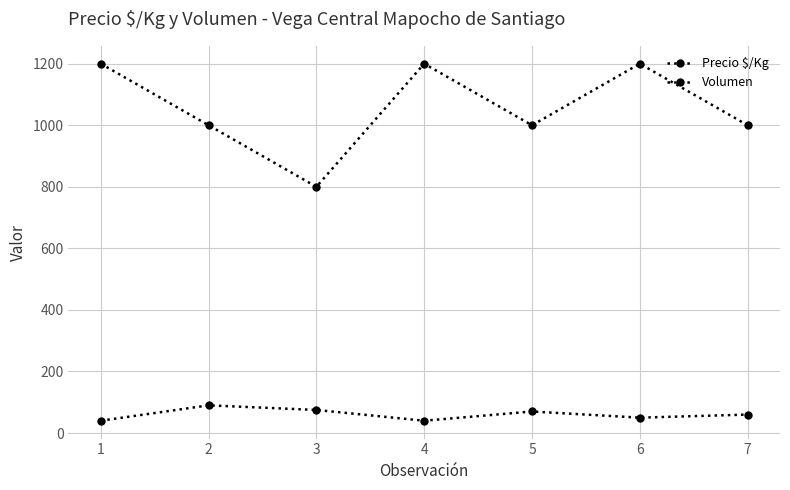

What is the total value across all series at 3?

875